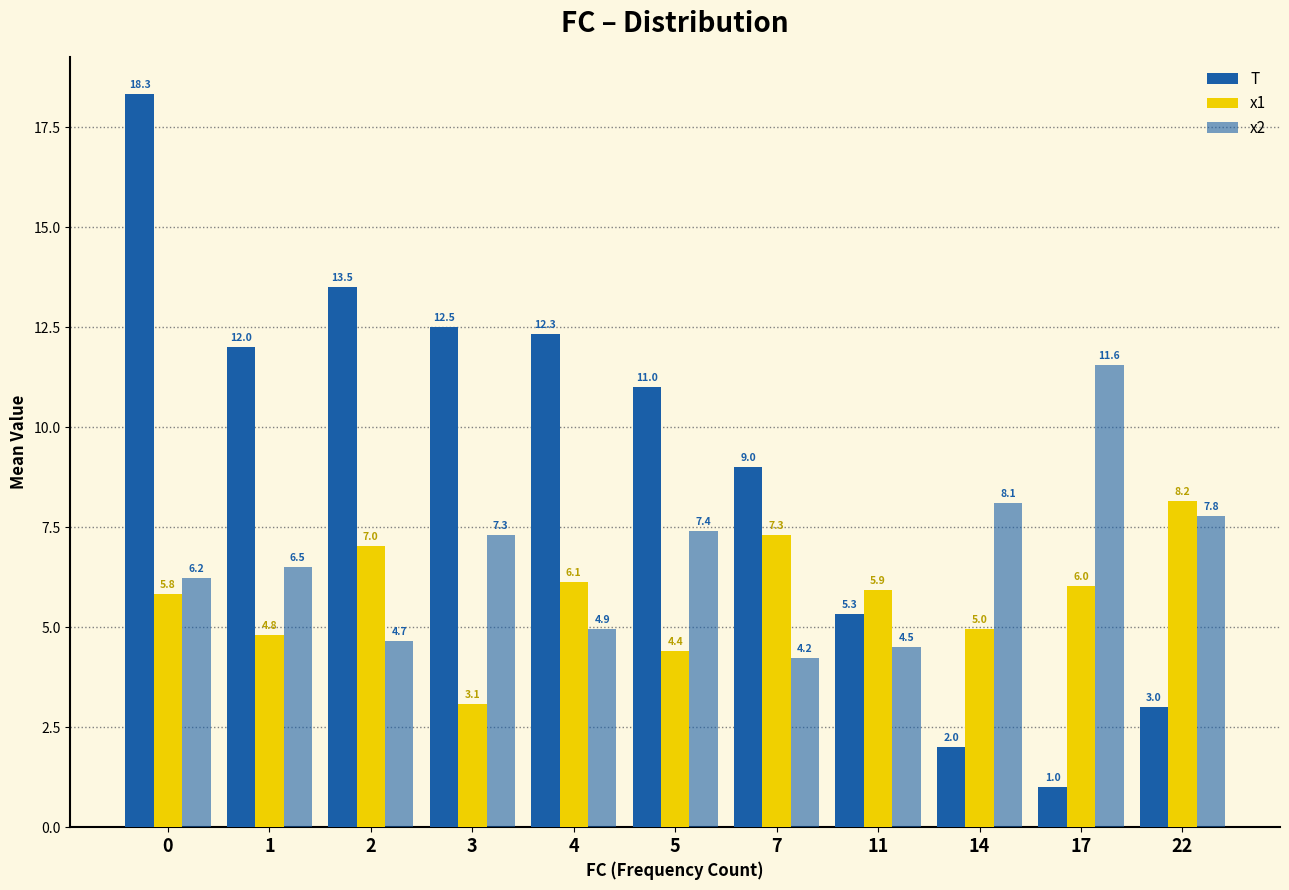

How many bars are there in each group?

3